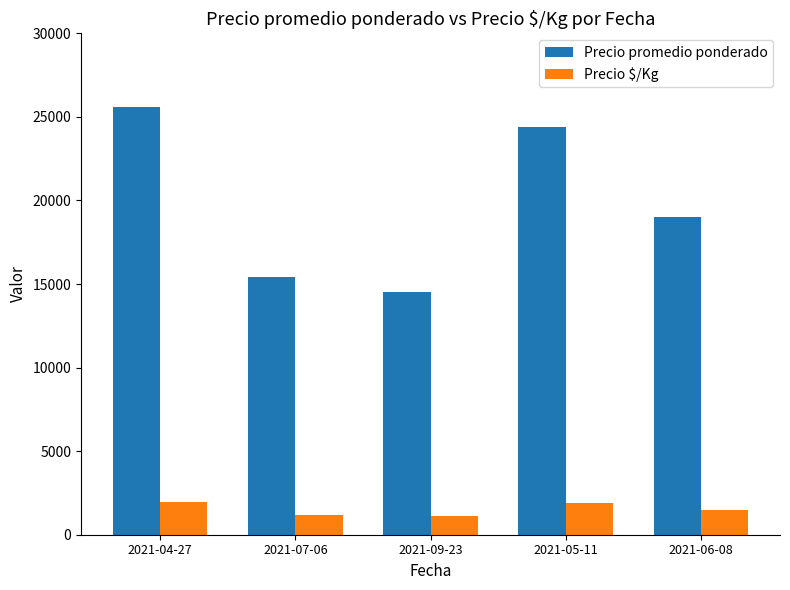

Where is Precio promedio ponderado nearest to the value 20050?

2021-06-08